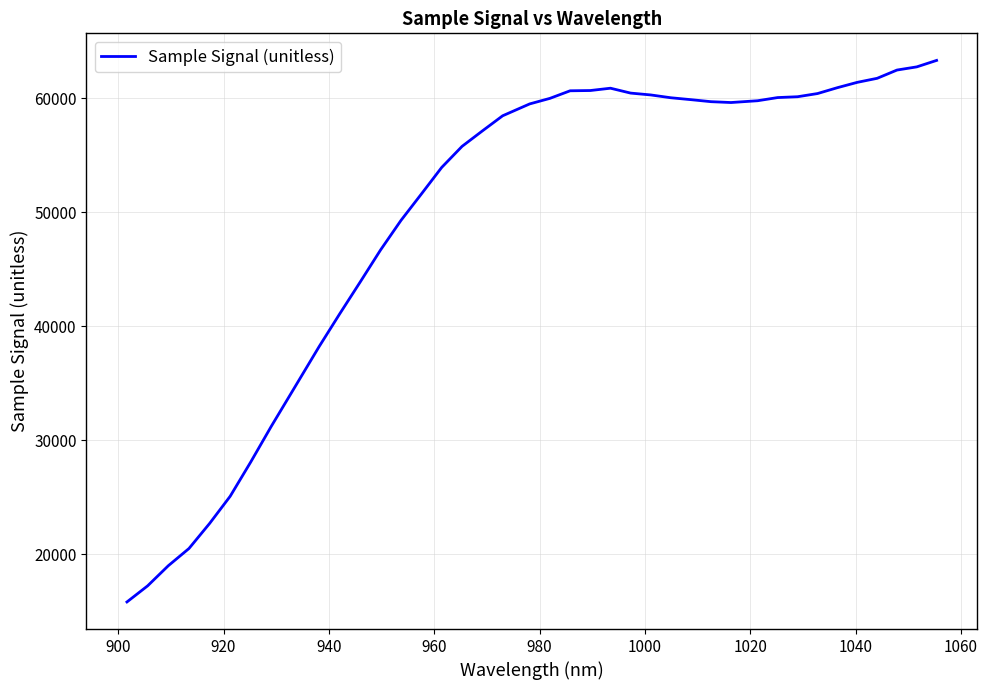

What is the maximum value shown in the chart?

63303